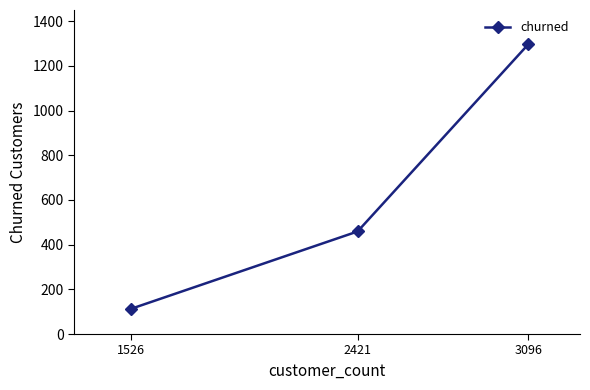

Rank the categories by value from highest to lowest.

3096, 2421, 1526